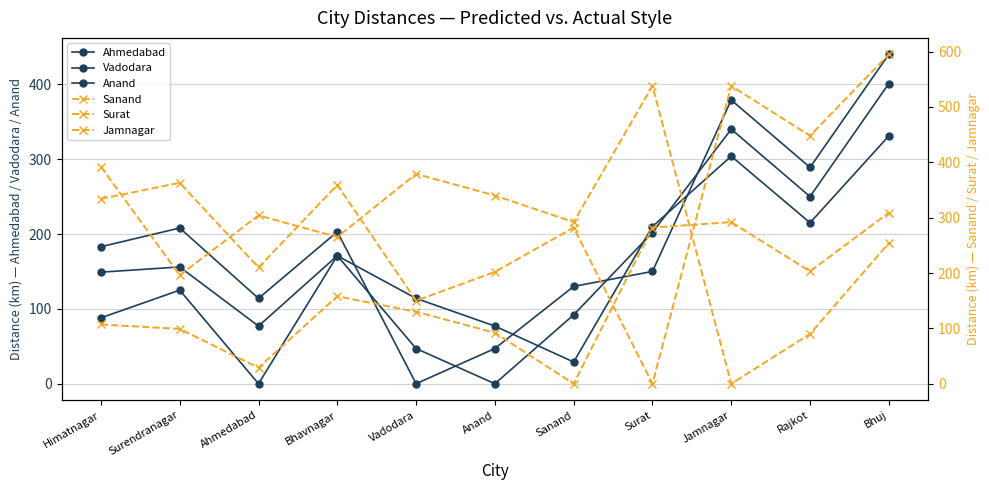

Is the value of Vadodara at Himatnagar greater than the value of Surat at Surendranagar?

No